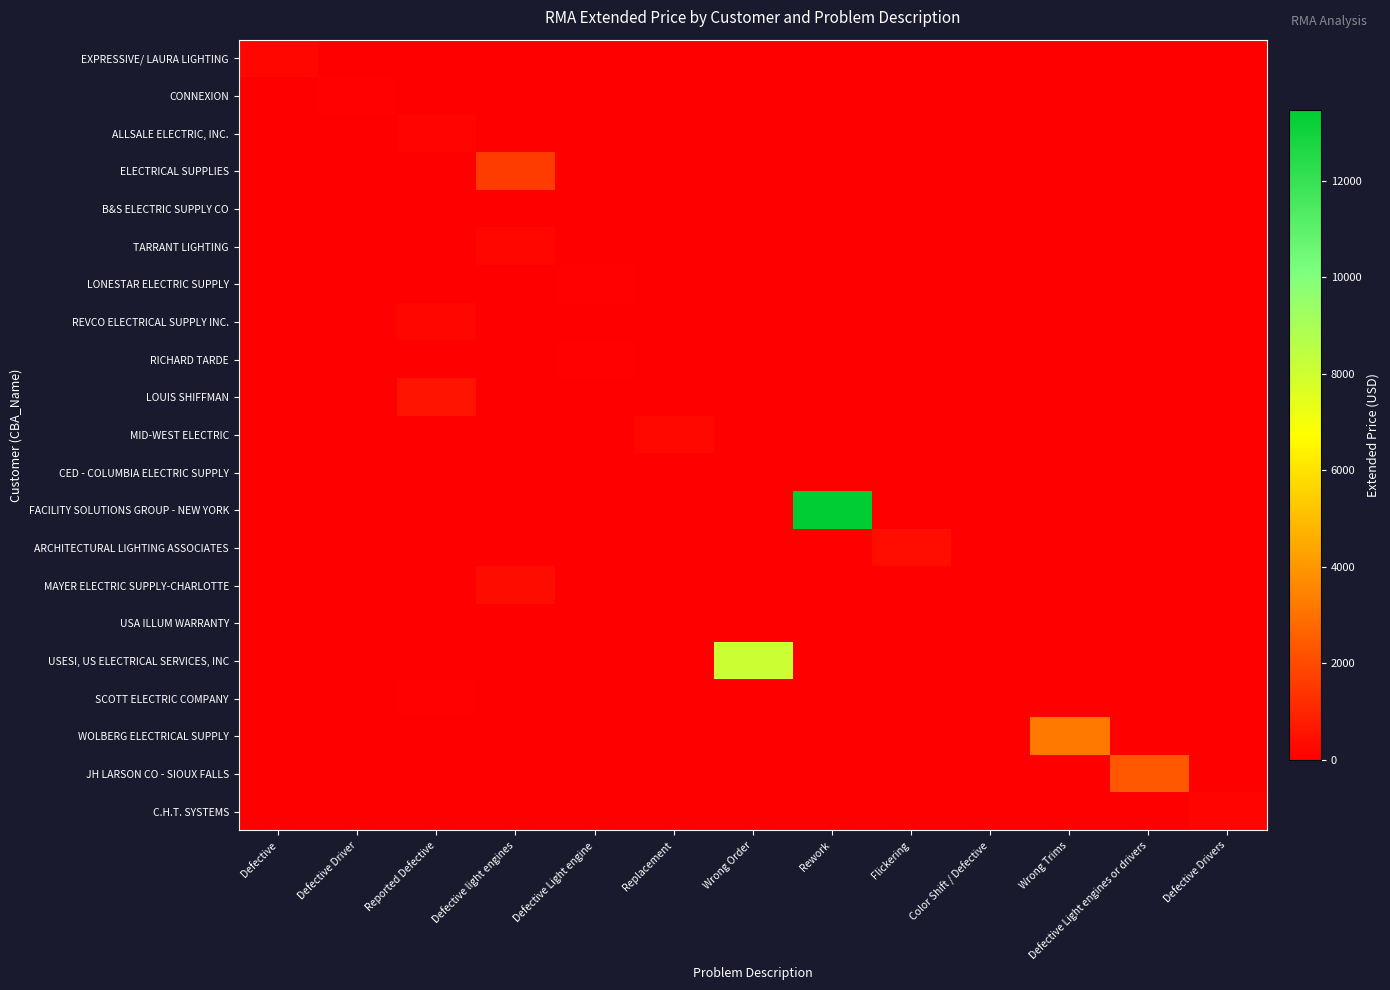

What is the total value across all series at Defective Light engine?

150